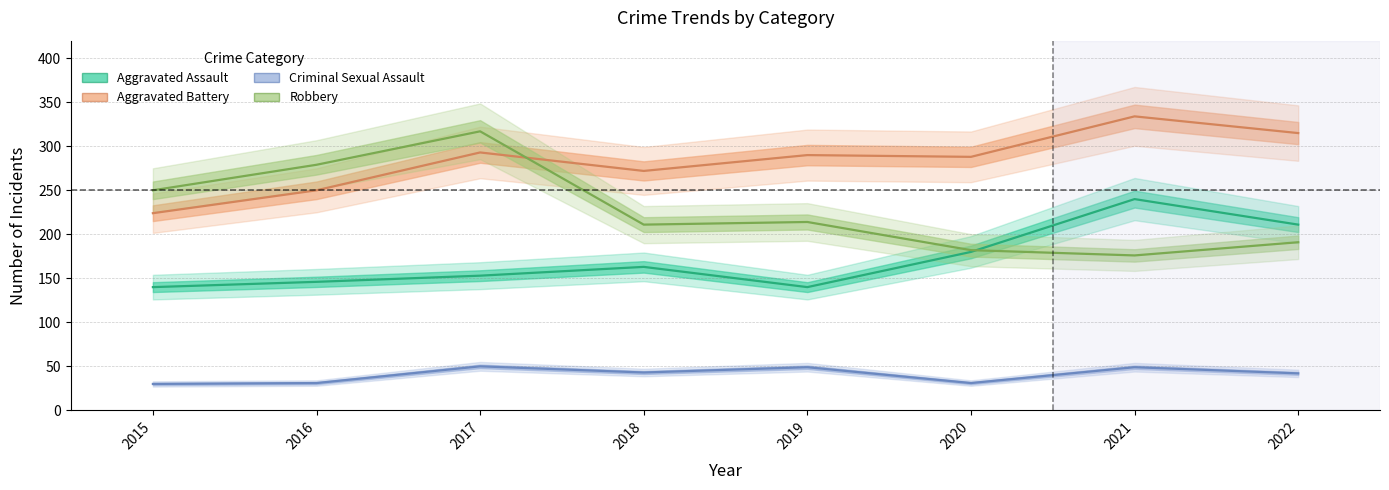

True or false: Aggravated Battery and Robbery intersect in this chart.

True